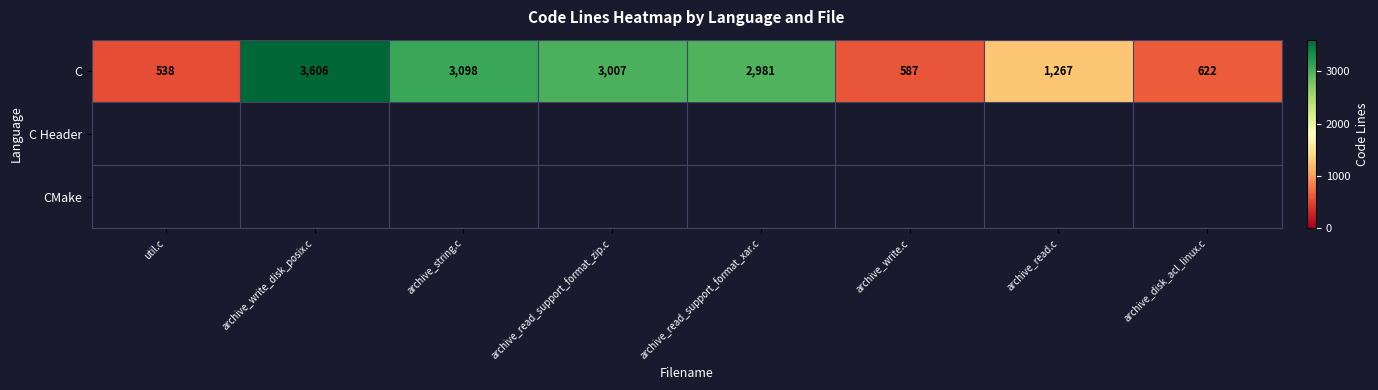

Between archive_read_support_format_xar.c and archive_write.c, which is larger?

archive_read_support_format_xar.c